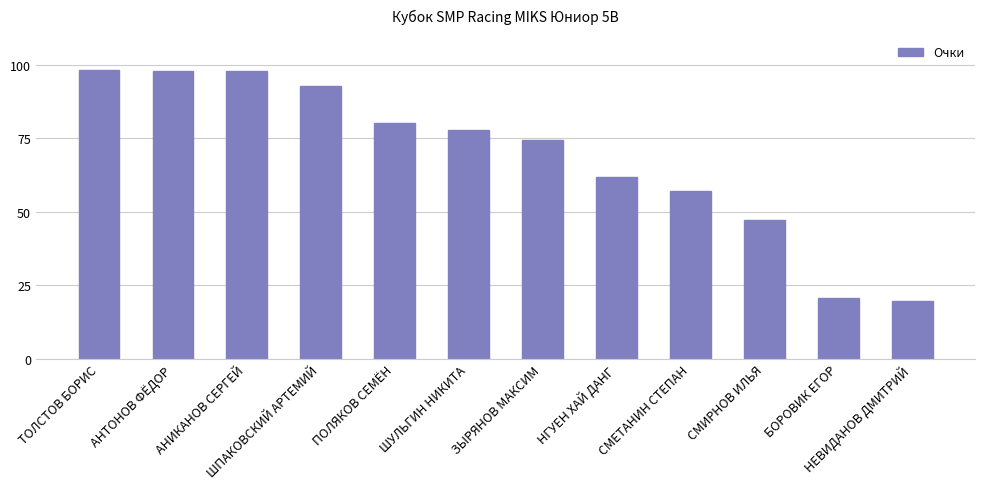

Is it true that the value at АНТОНОВ ФЁДОР is 64.7?

False